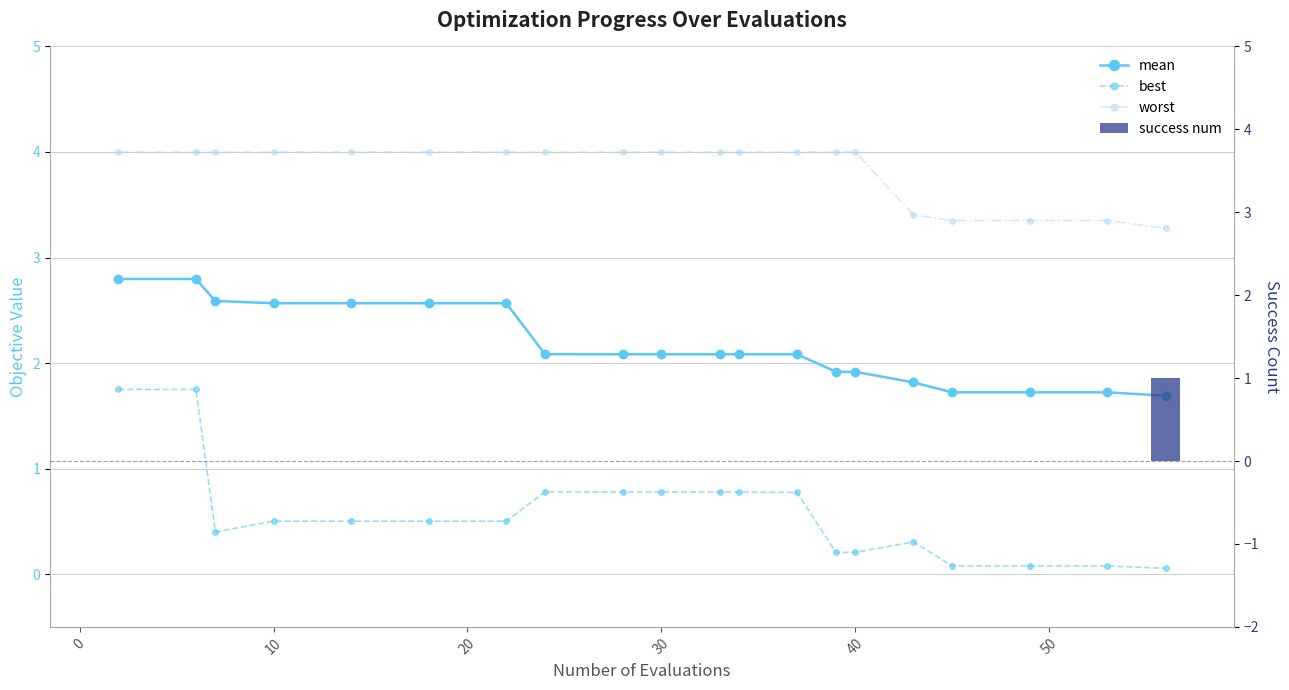

How many values in success num are above zero?

1